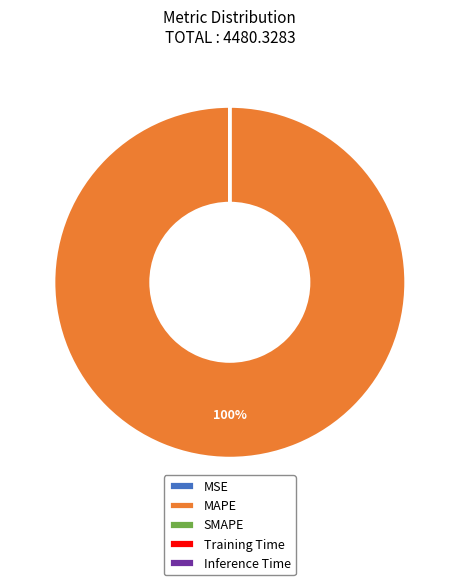

Is there any slice that represents more than half of the pie?

Yes